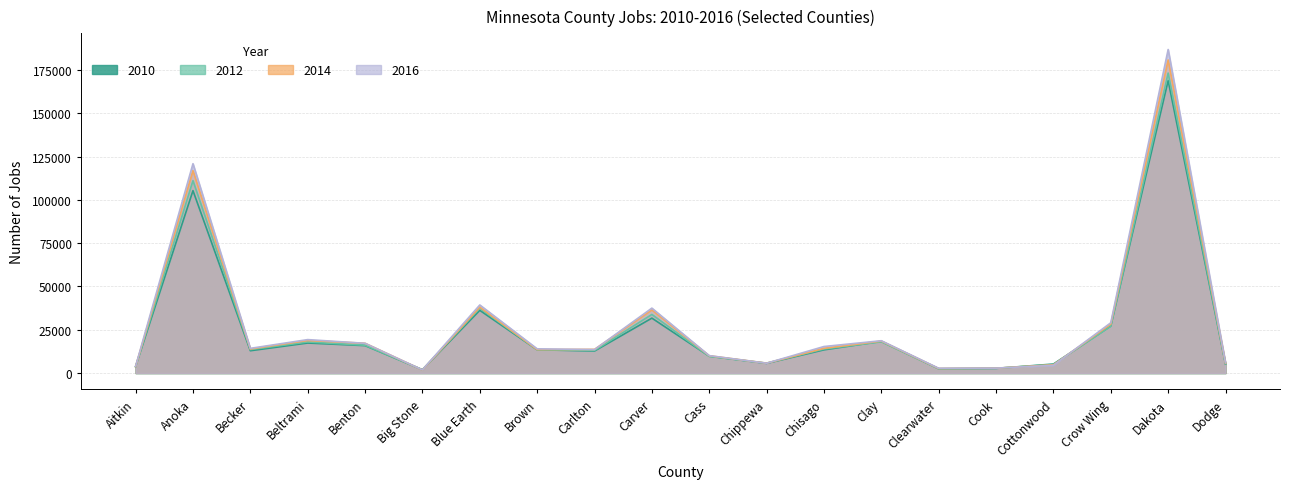

What is the label of the 1st point from the right?

Dodge